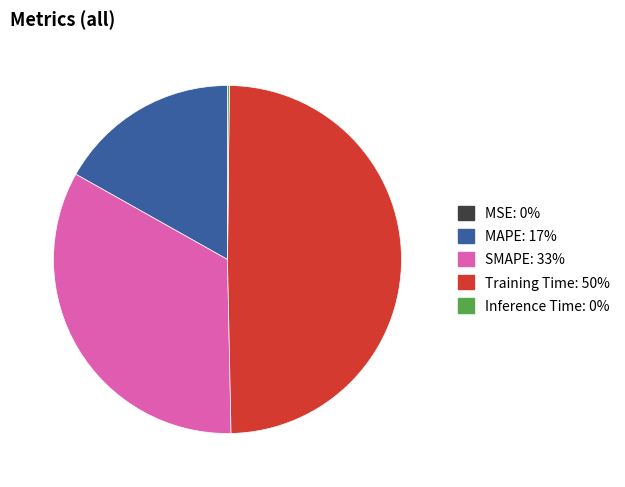

What is the largest slice in the pie chart?

Training Time